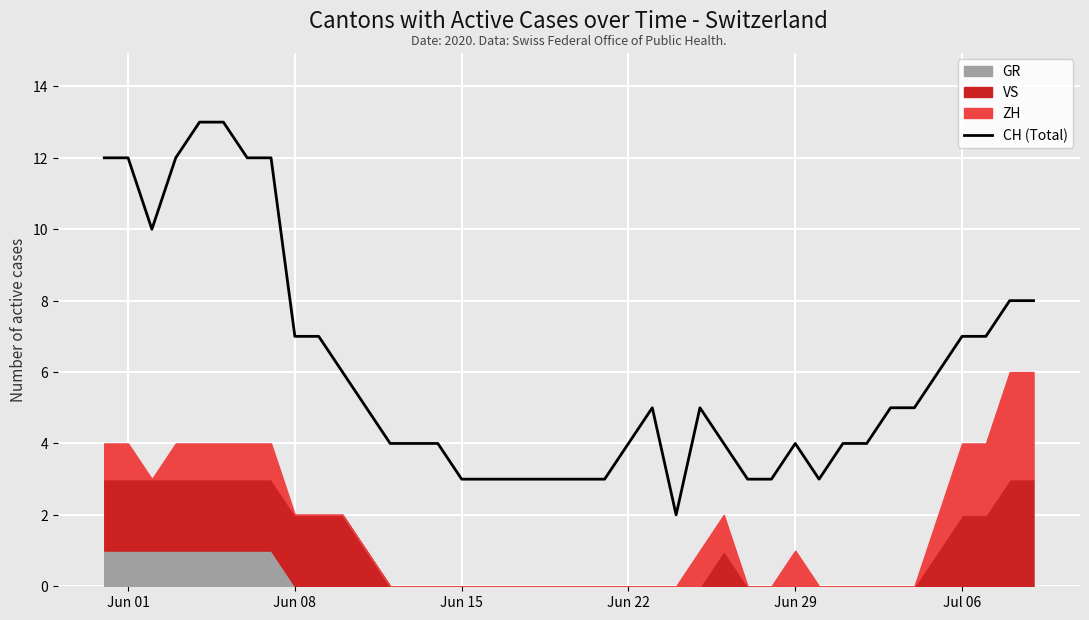

What is the highest value of the CH (Total) series?

13